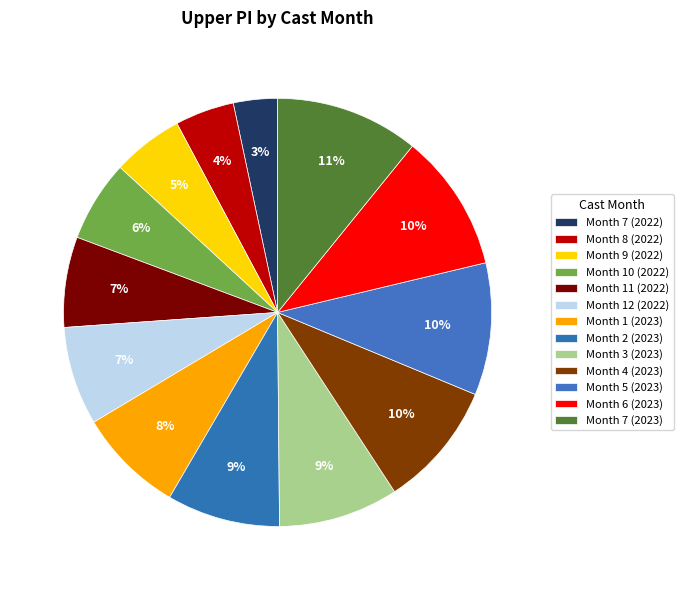

Count the number of slices in the pie.

13